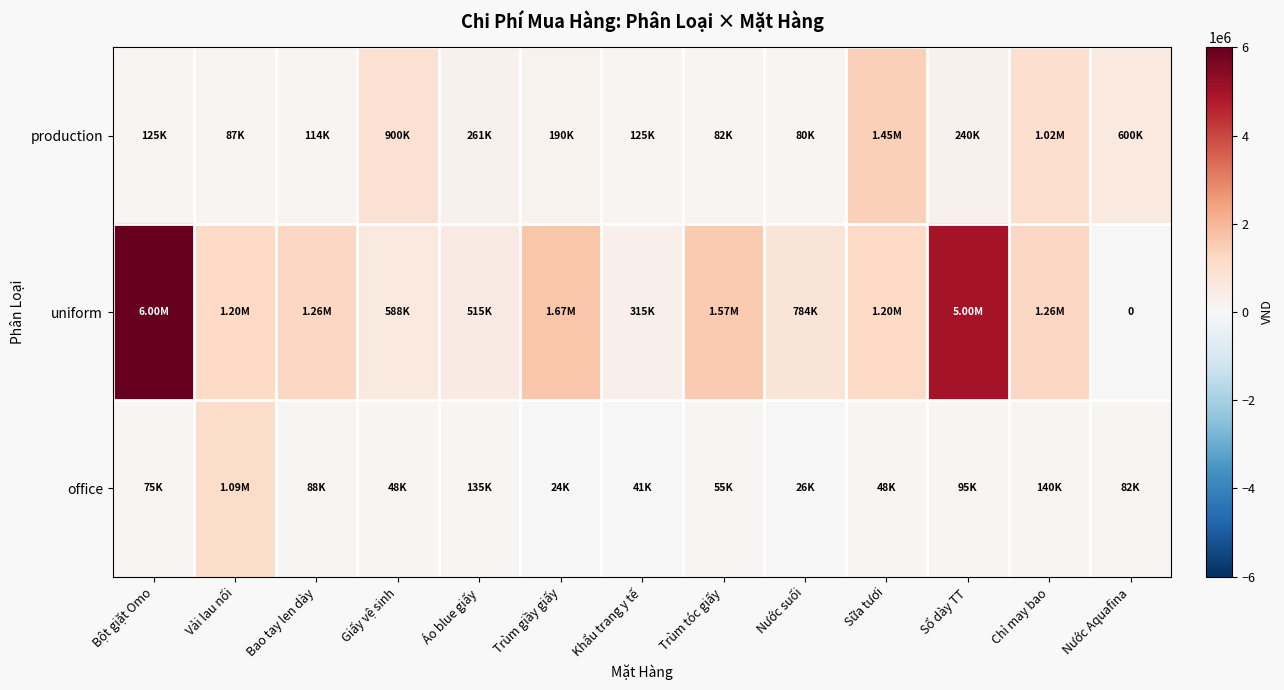

Which series has the largest total across all categories?

uniform